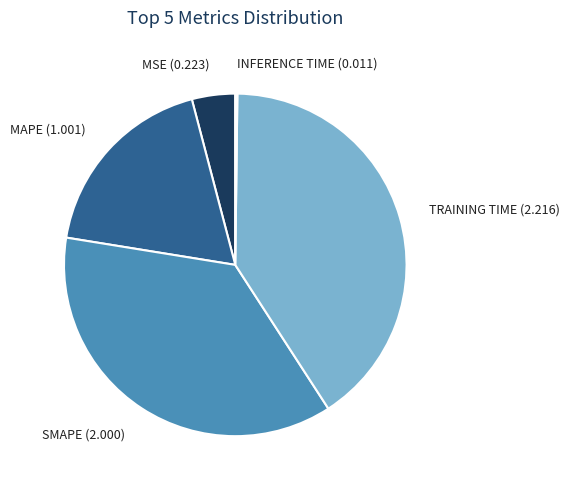

Between MAPE (1.001) and SMAPE (2.000), which is larger?

SMAPE (2.000)